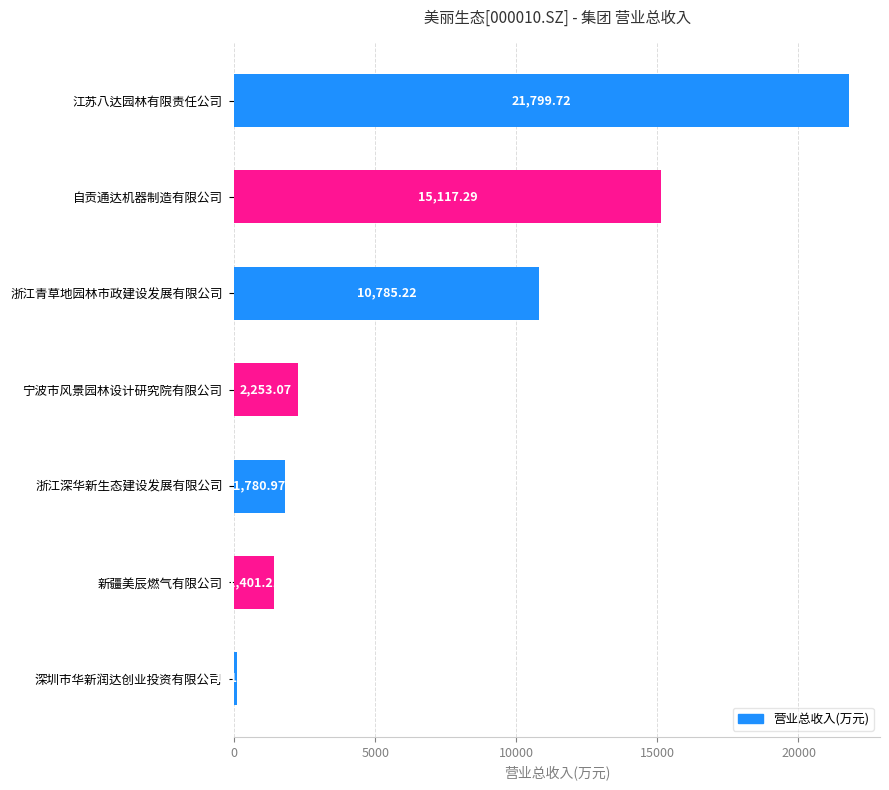

At which category does the chart reach its minimum across all series?

深圳市华新润达创业投资有限公司